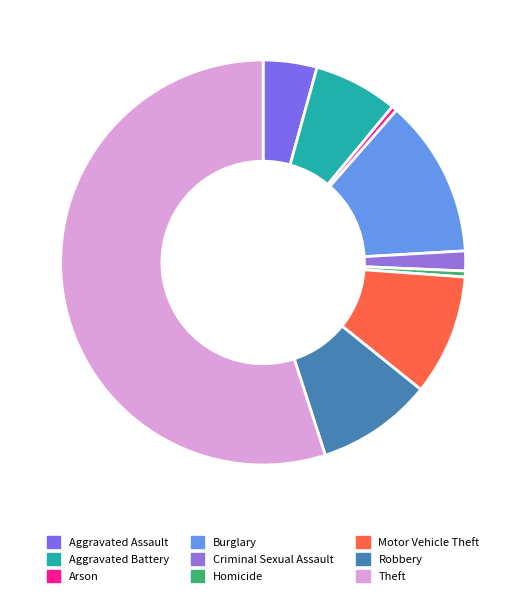

To the nearest percent, what is the difference between the Burglary and Theft slice percentages?

42%